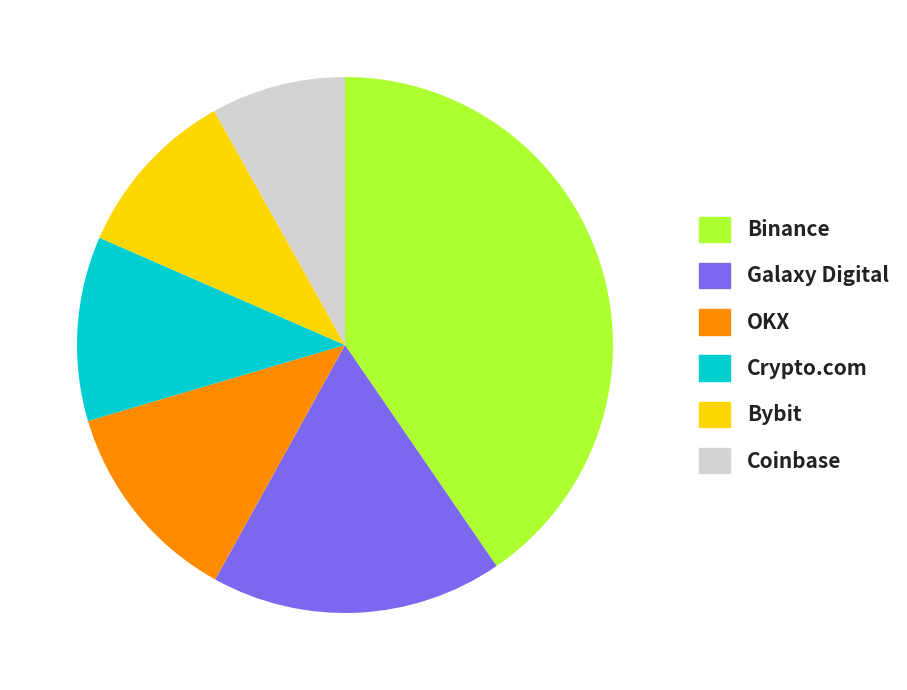

Is there a majority slice in this chart?

No